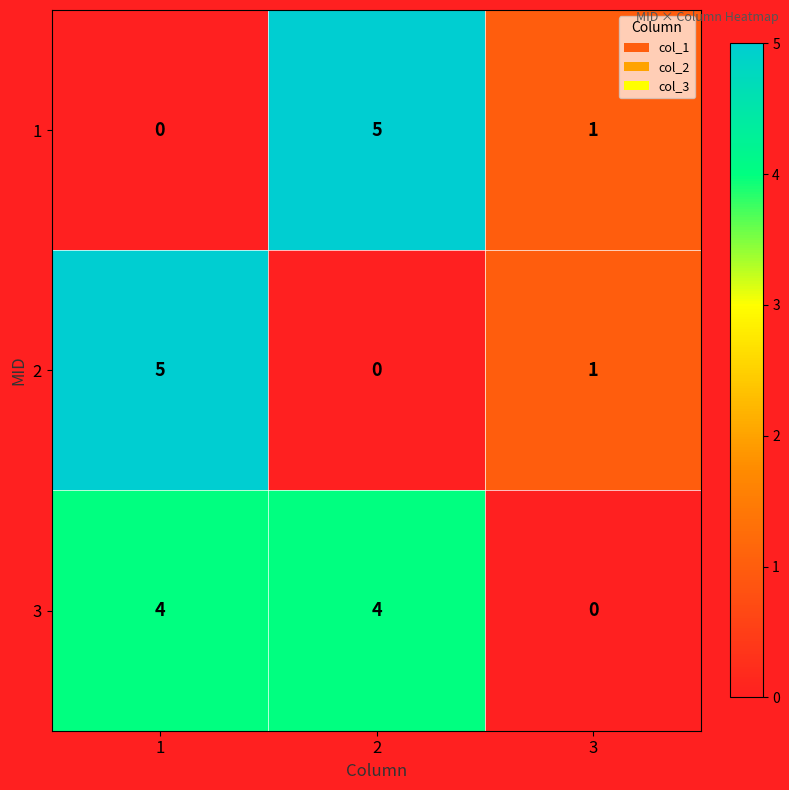

Reading left to right, what are all the values shown in this chart?

1: 1=0	2=5	3=1
2: 1=5	2=0	3=1
3: 1=4	2=4	3=0